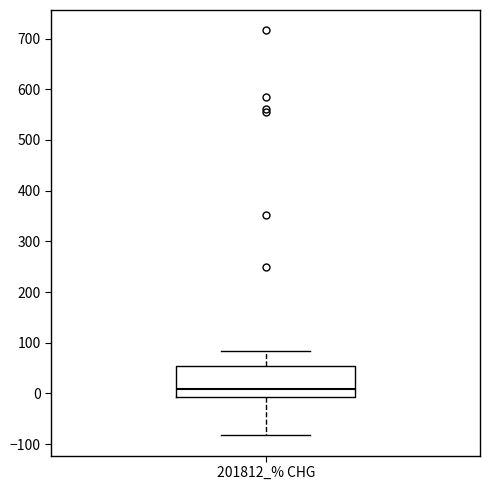

Read this box plot against the y-axis: the position of the median line, the range covered by the box, and the ends of both whiskers. The values are not printed on the chart, so give them approximately, as read against the axis.

median 10, box -10 to 50, whiskers -80 to 80